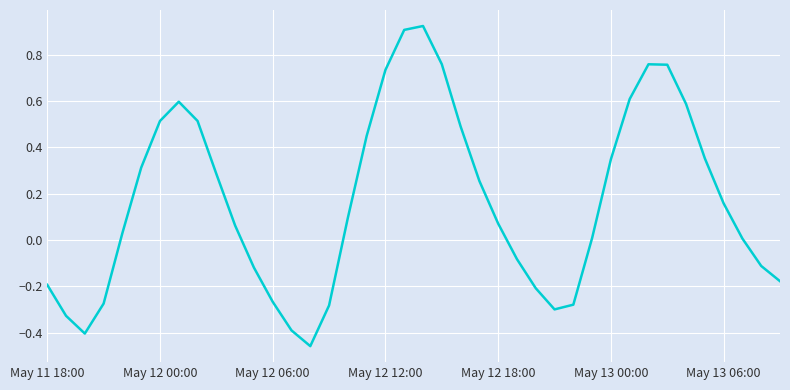

What is the difference between the maximum and minimum values?

1.4